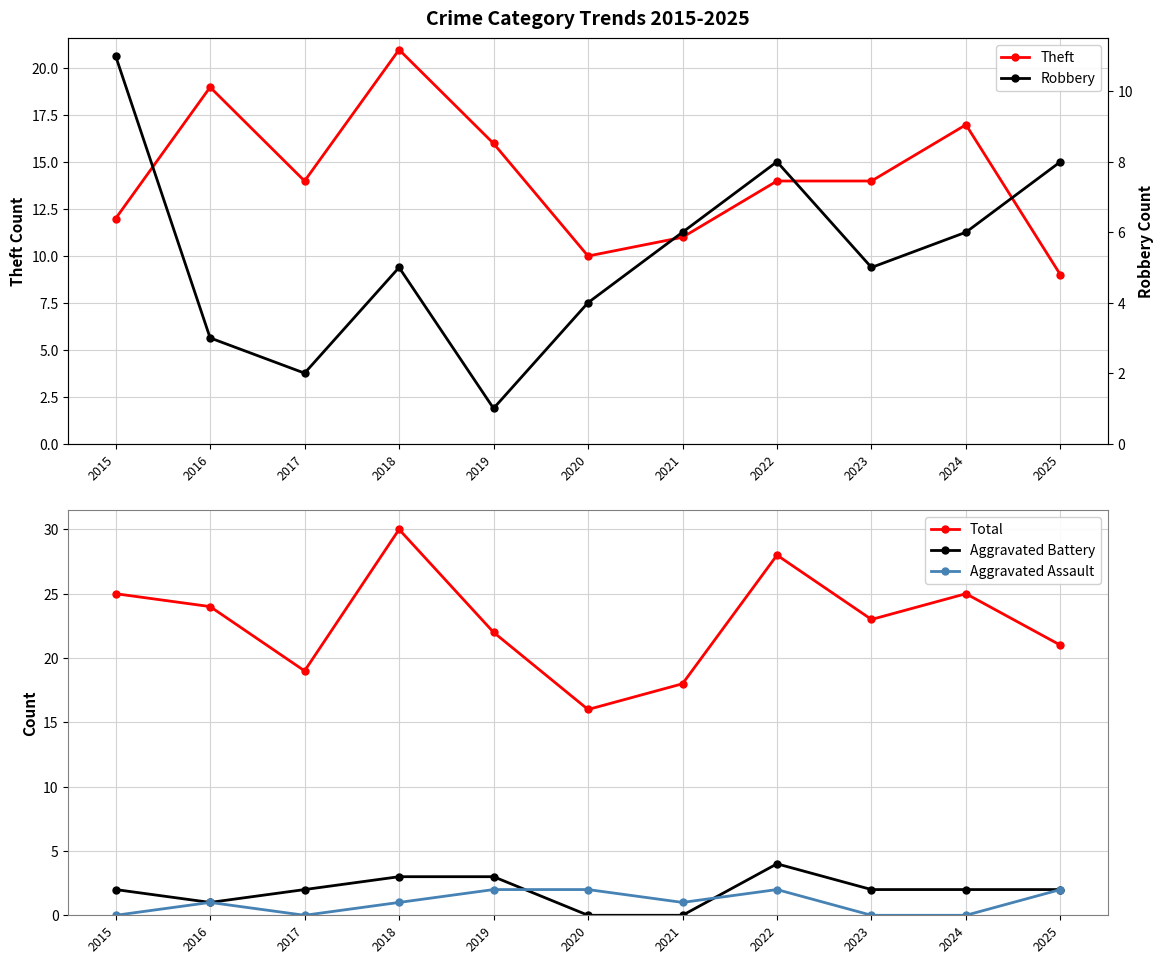

Reading left to right, list all the values displayed in this chart.

Theft: 12	19	14	21	16	10	11	14	14	17	9
Total: 25	24	19	30	22	16	18	28	23	25	21
Aggravated Battery: 2	1	2	3	3	0	0	4	2	2	2
Aggravated Assault: 0	1	0	1	2	2	1	2	0	0	2
Robbery: 11	3	2	5	1	4	6	8	5	6	8